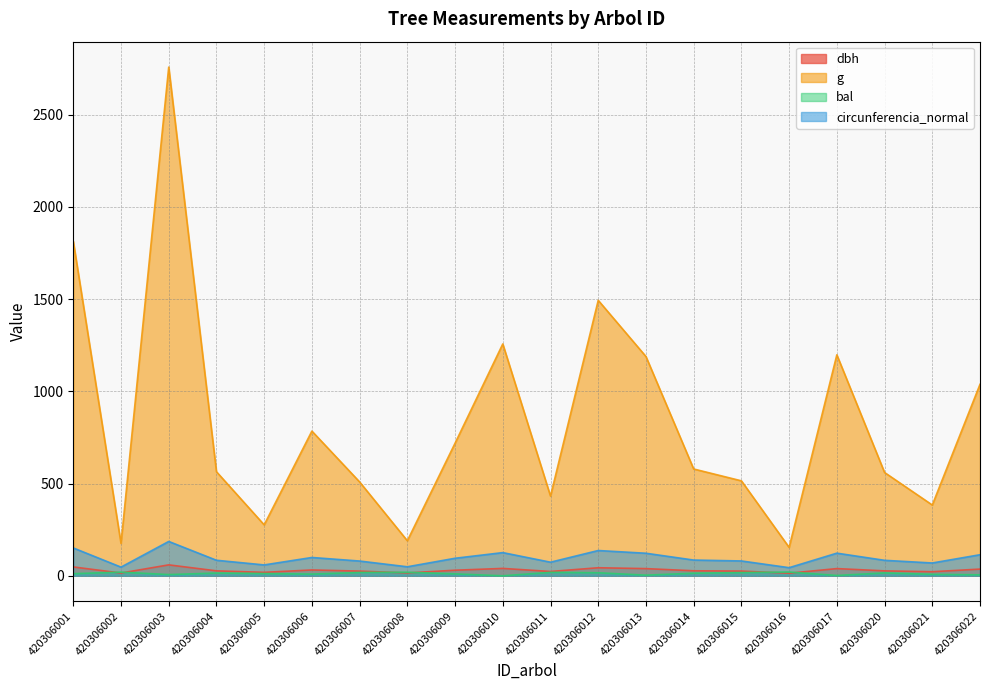

What is the approximate value of bal at 420306006?

9.2